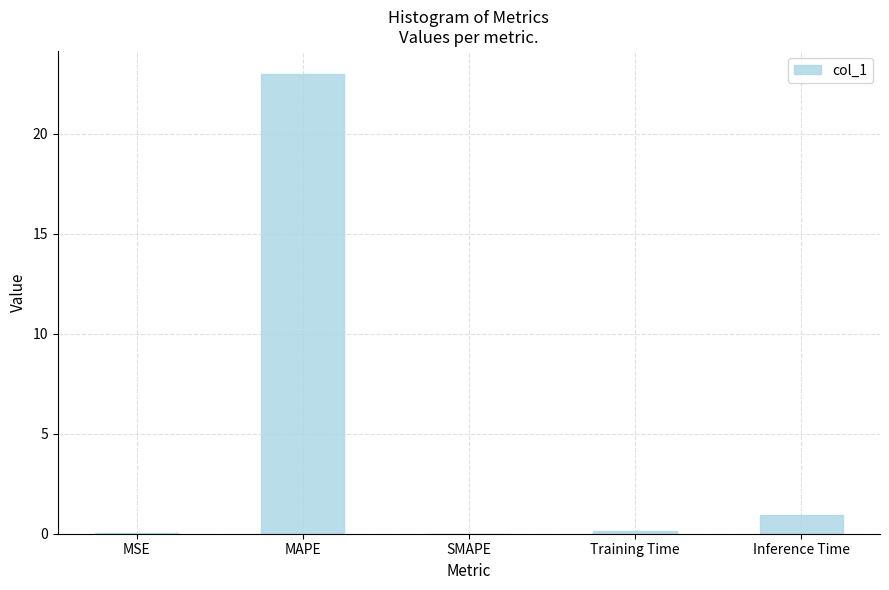

The value at Inference Time is 0.9. True or false?

True